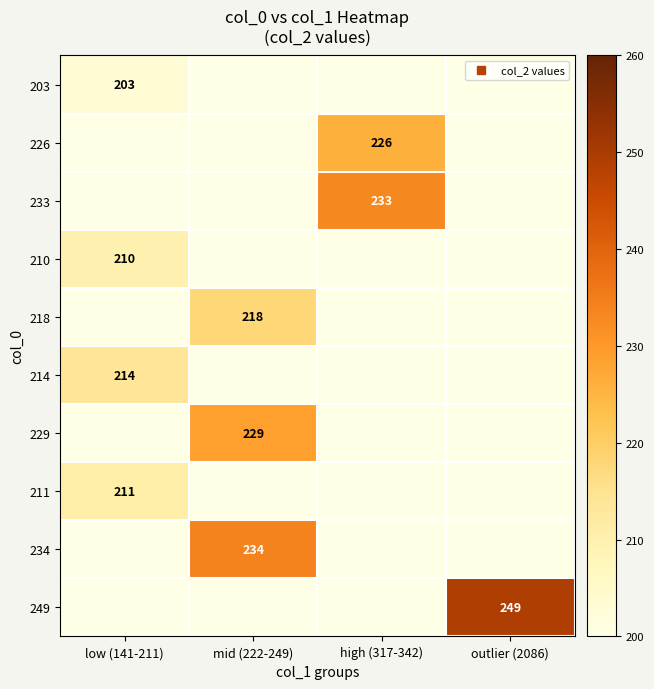

How many values in the 234 series exceed 0?

1